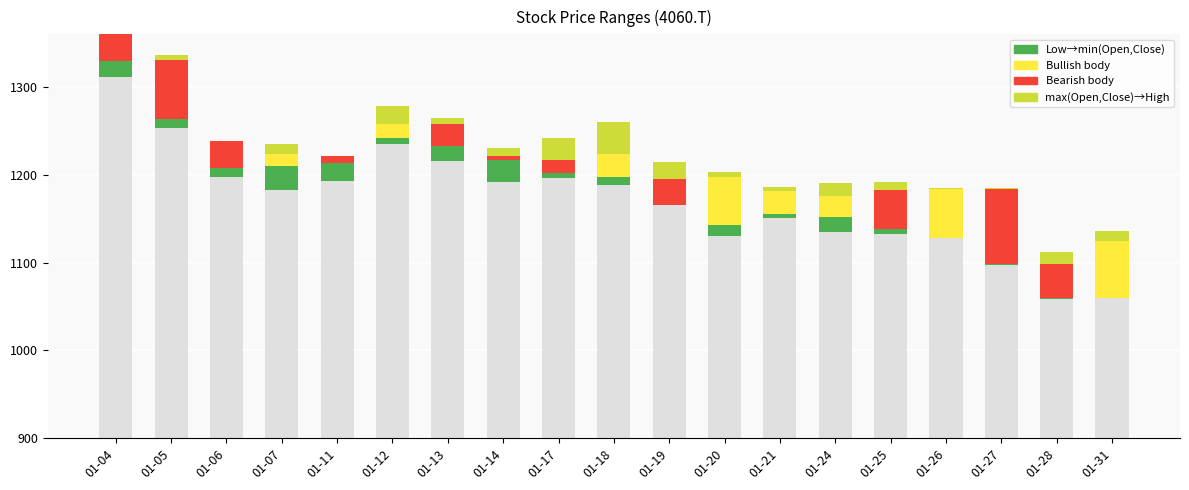

Rank the series at 01-14 from highest to lowest value.

Low→min(O,C), max(O,C)→High, |Close−Open|